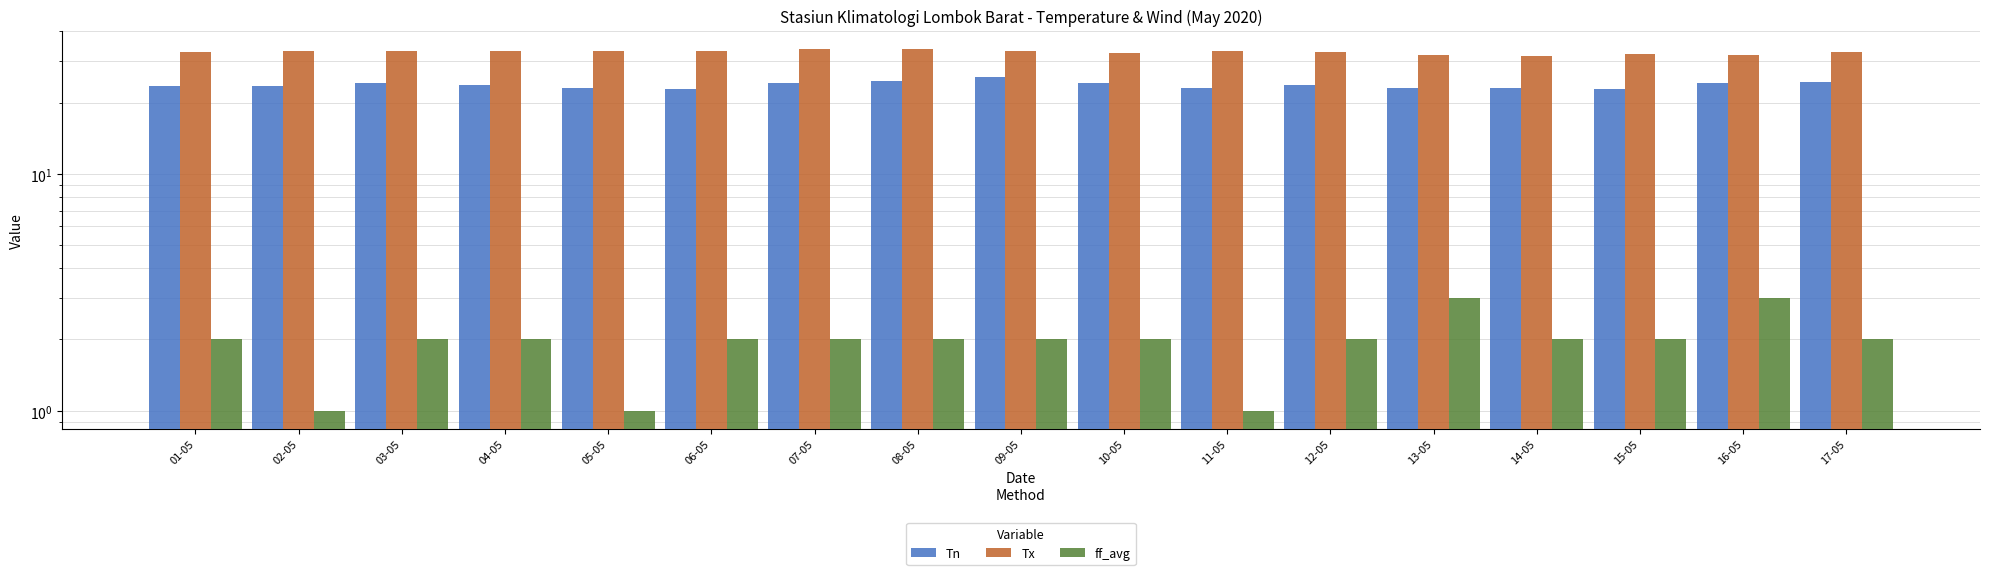

What are all the series names shown in the legend?

Tn, Tx, ff_avg